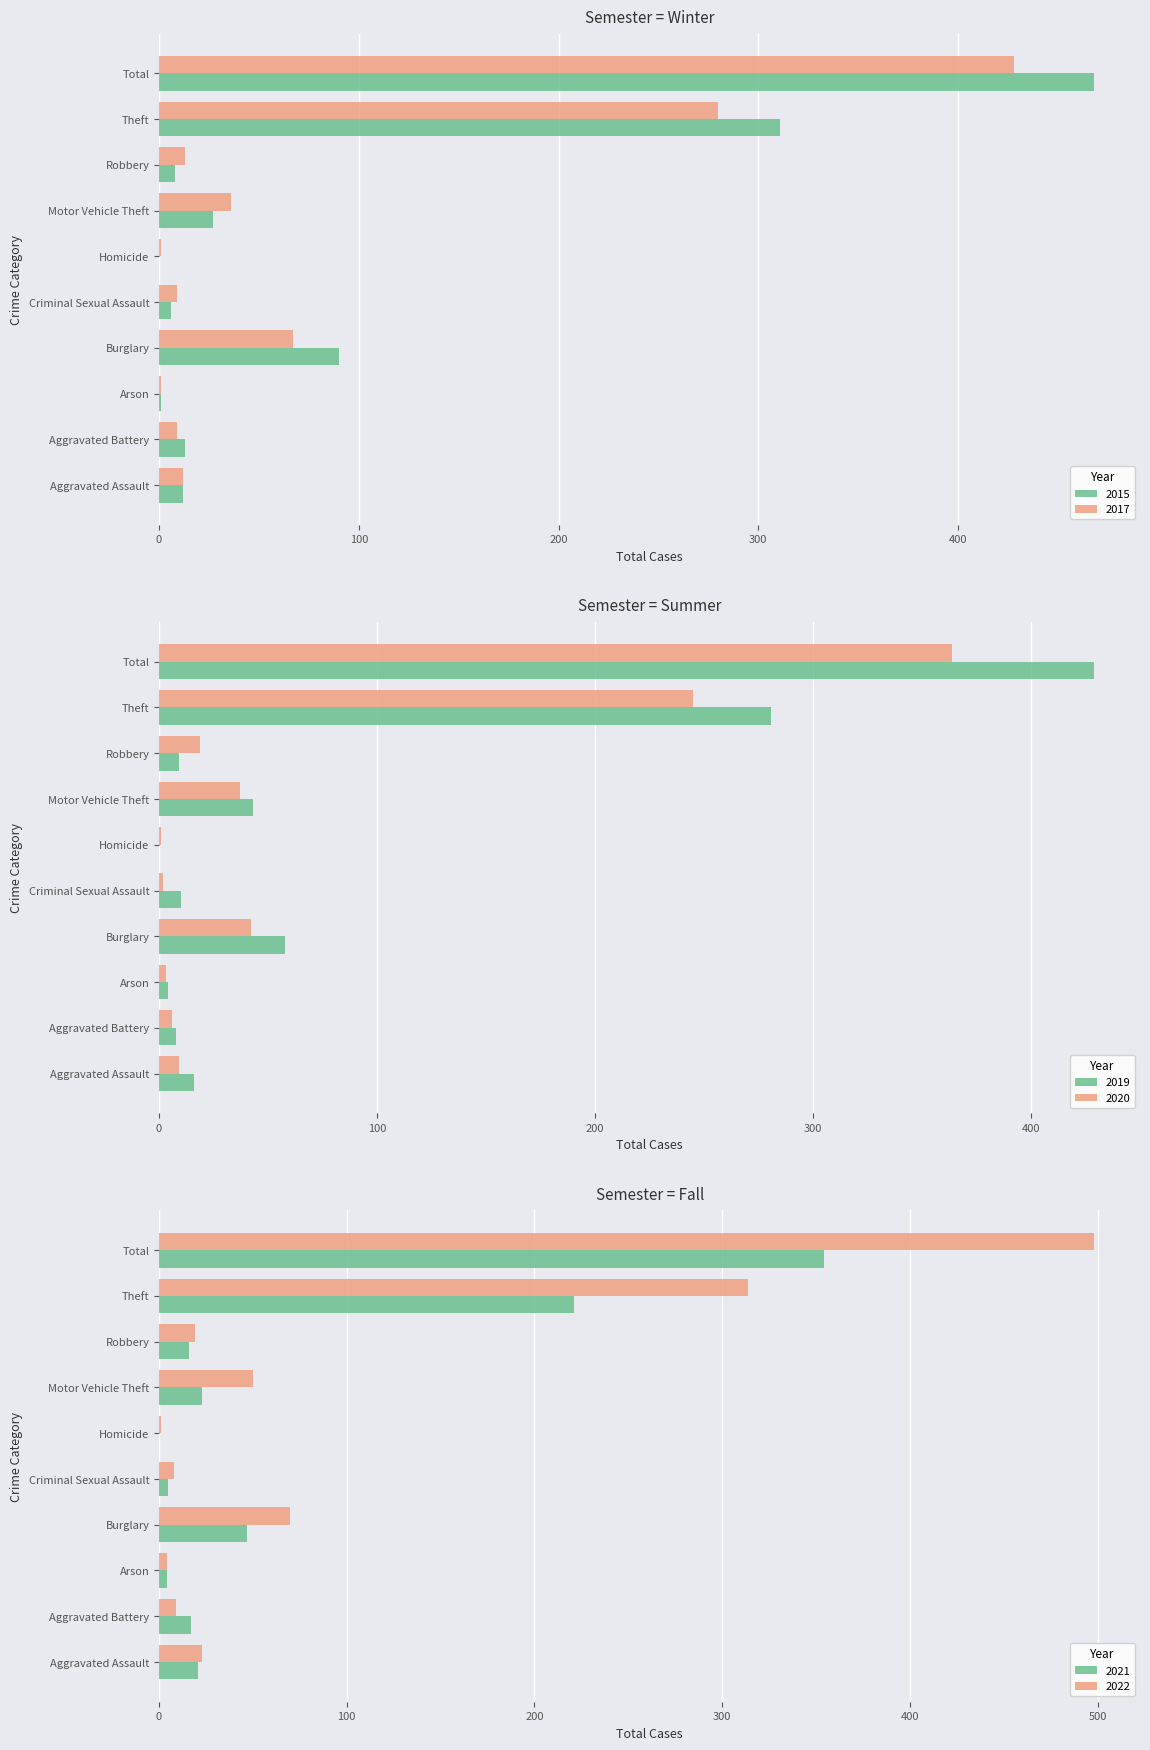

What is the difference between the maximum and minimum values in the 2021 series?

354